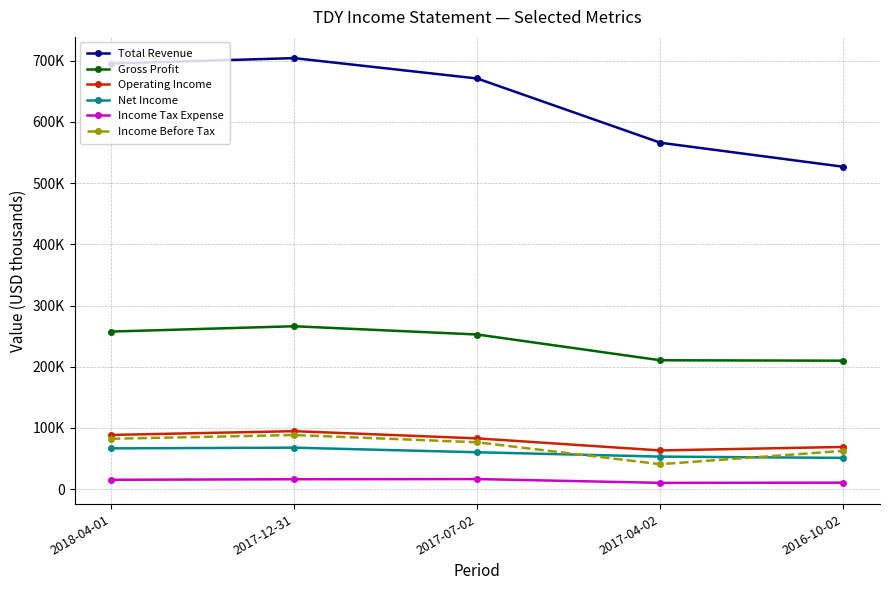

How many values in the Net Income series exceed 60100?

2